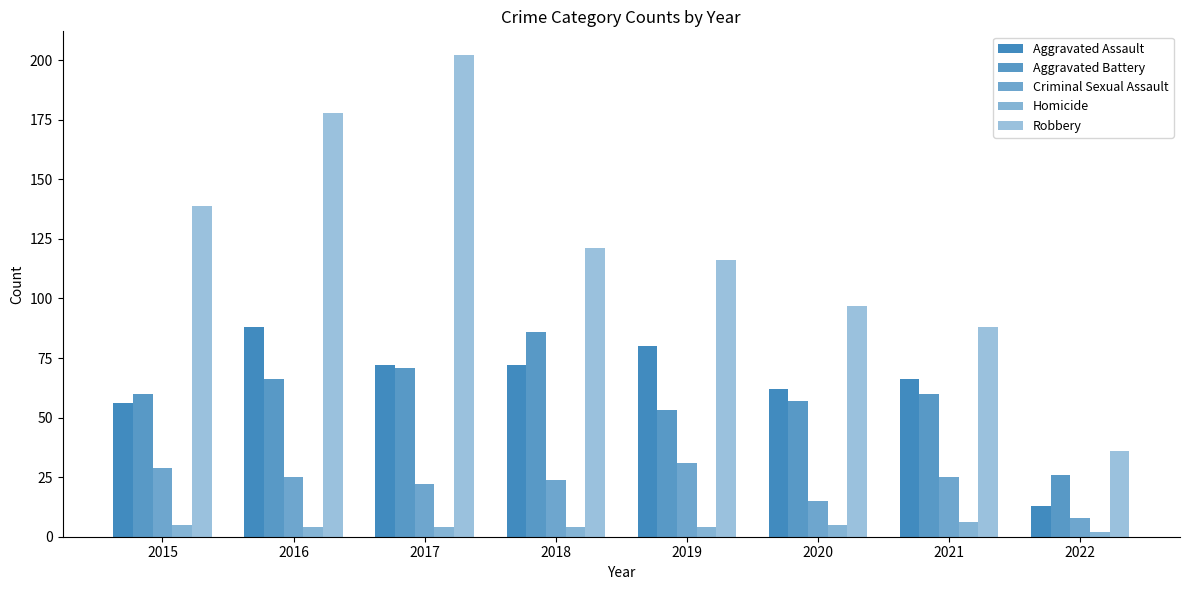

Is the value of Aggravated Assault at 2016 greater than the value of Aggravated Battery at 2018?

Yes